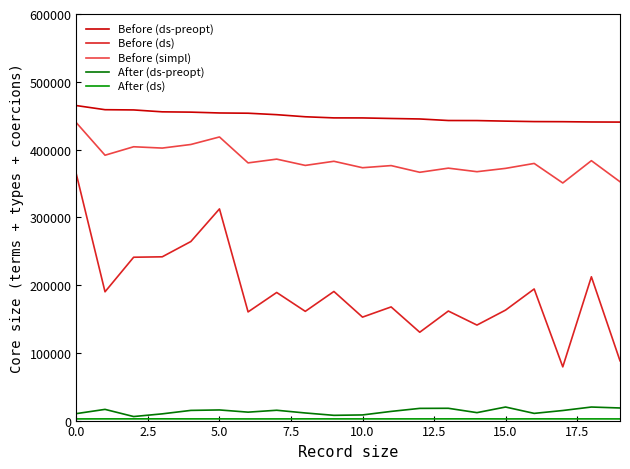

What is the minimum value shown in the chart?

2455.5